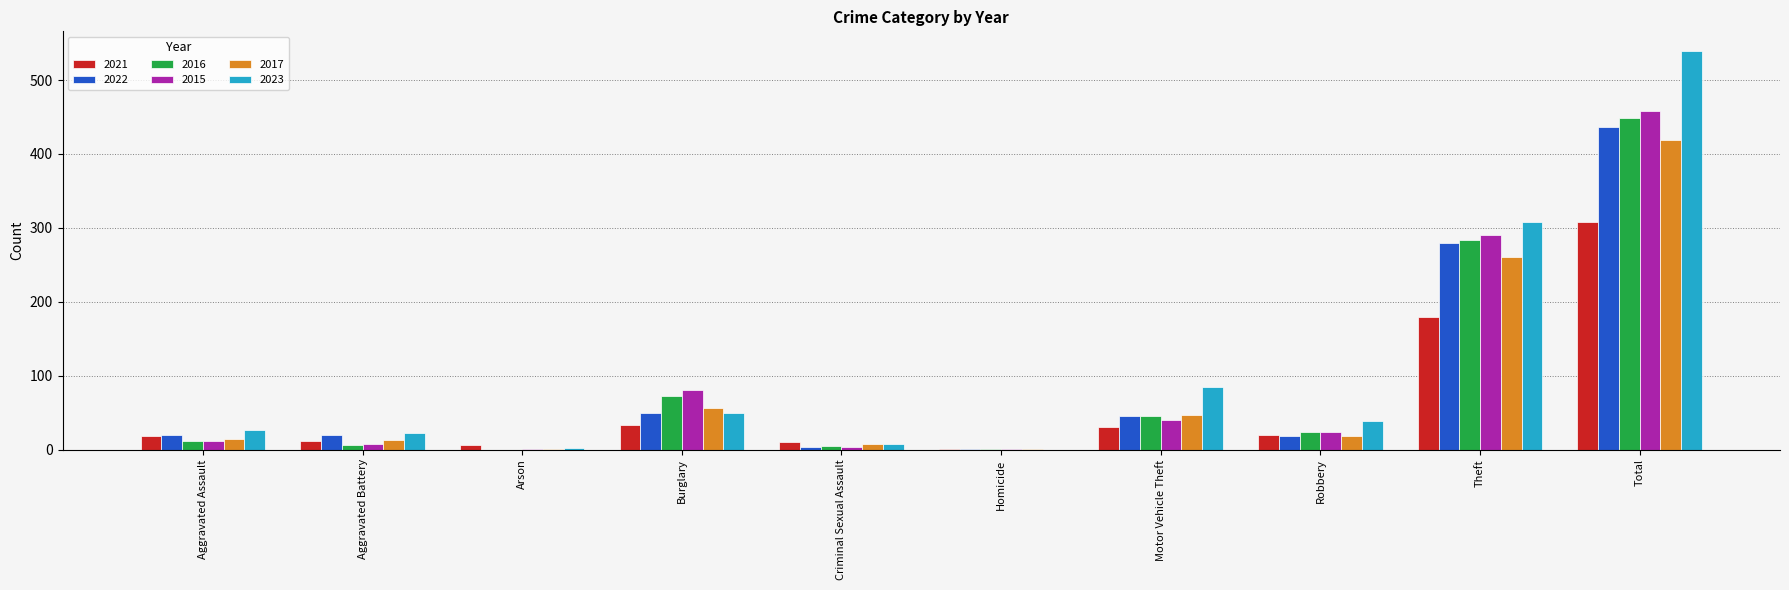

What value does the 2017 series have at Total, to the nearest 50?

400